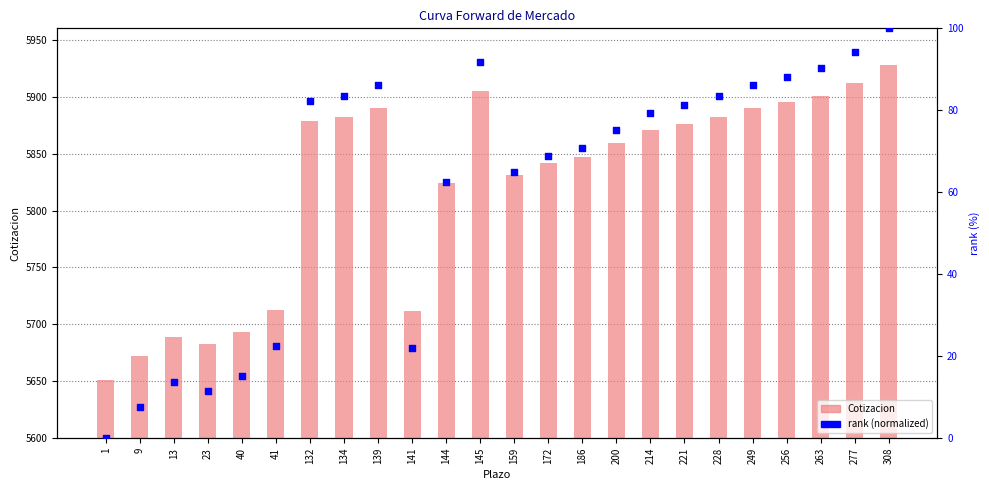

Which series contains the highest Y value?

Cotizacion